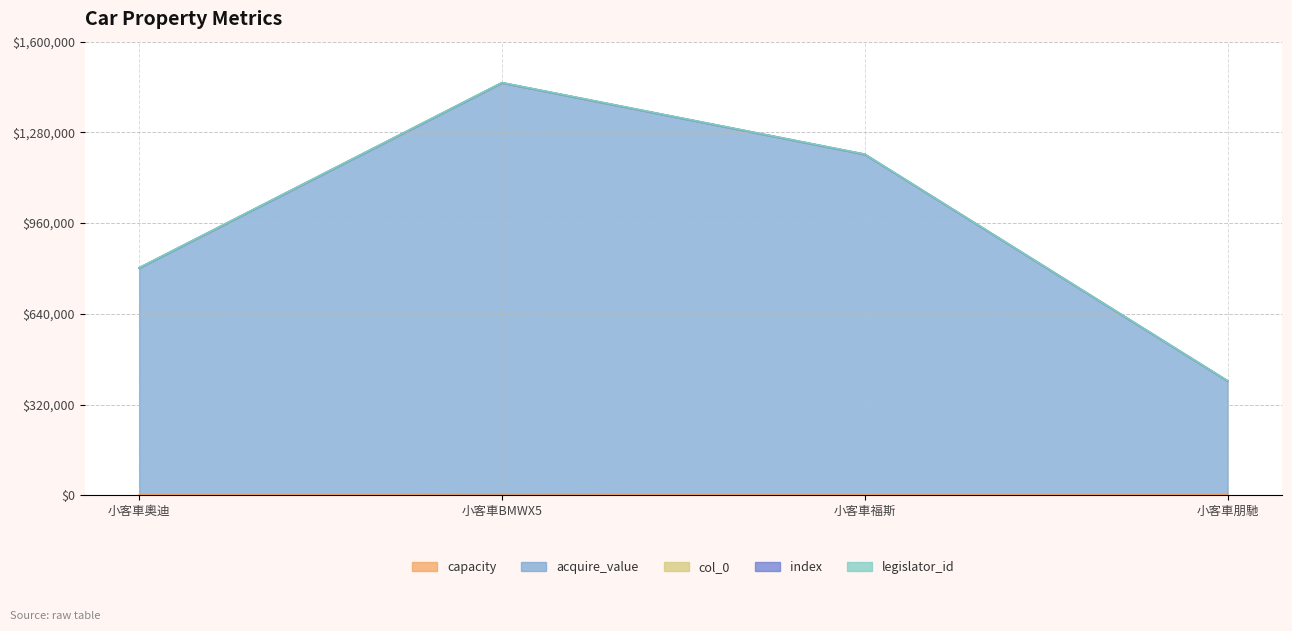

How many lines are shown in the chart?

5